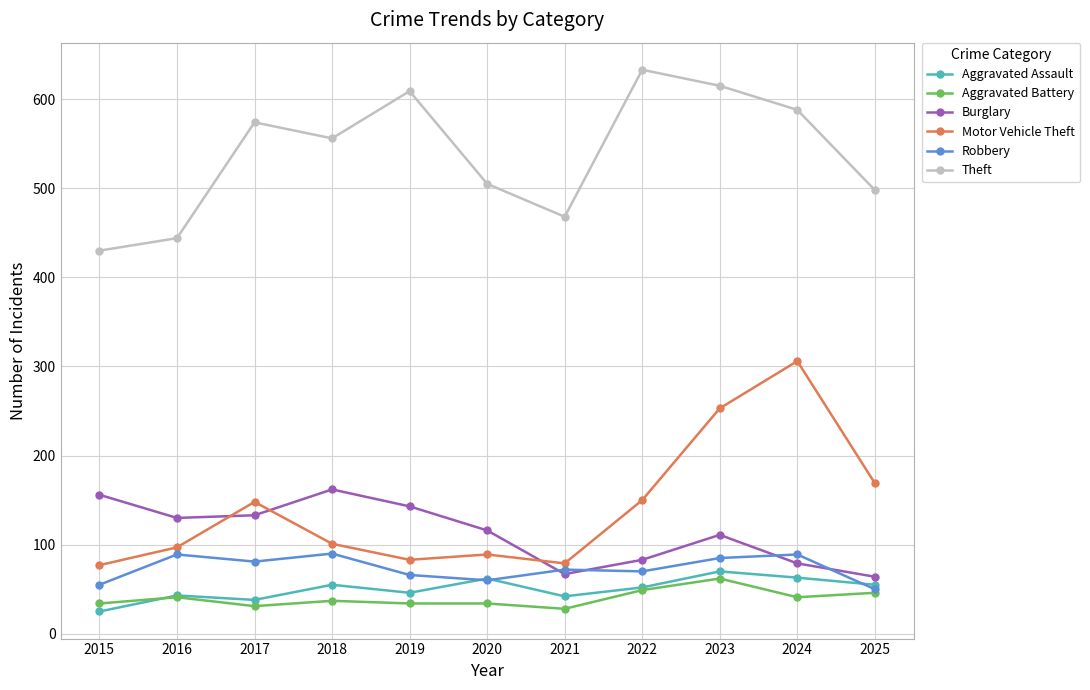

Is the value of Aggravated Battery at 2021 greater than the value of Aggravated Assault at 2020?

No